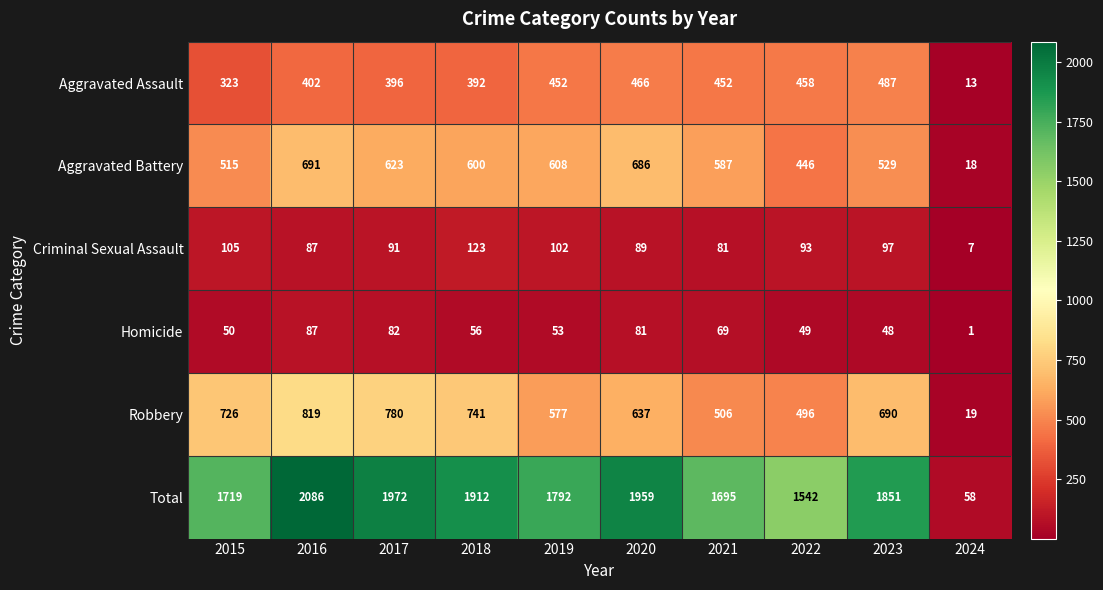

What is the difference between the maximum and minimum values in the Criminal Sexual Assault series?

116